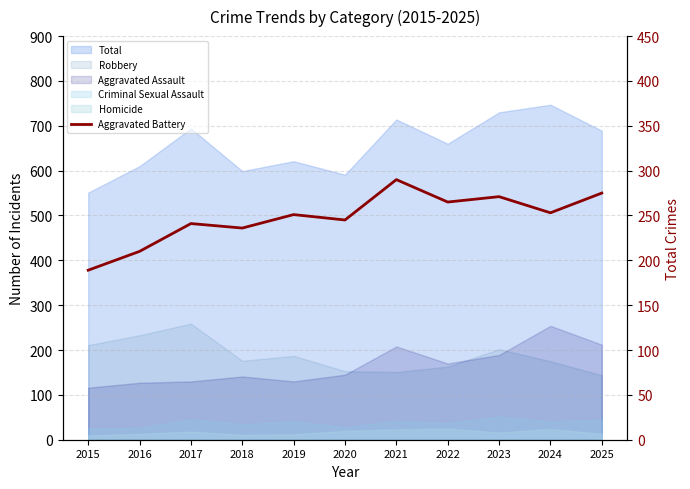

How many points are higher than both their immediate neighbors (excluding endpoints)?

4